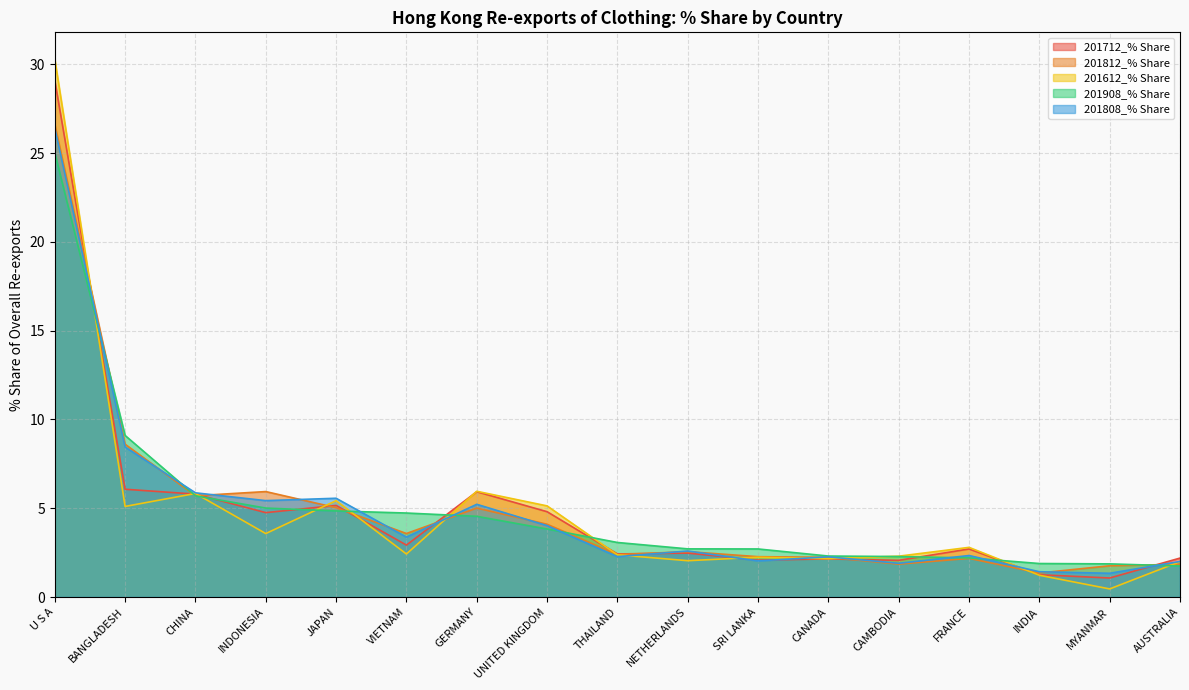

What is the average value of the 201908_% Share series?

4.9